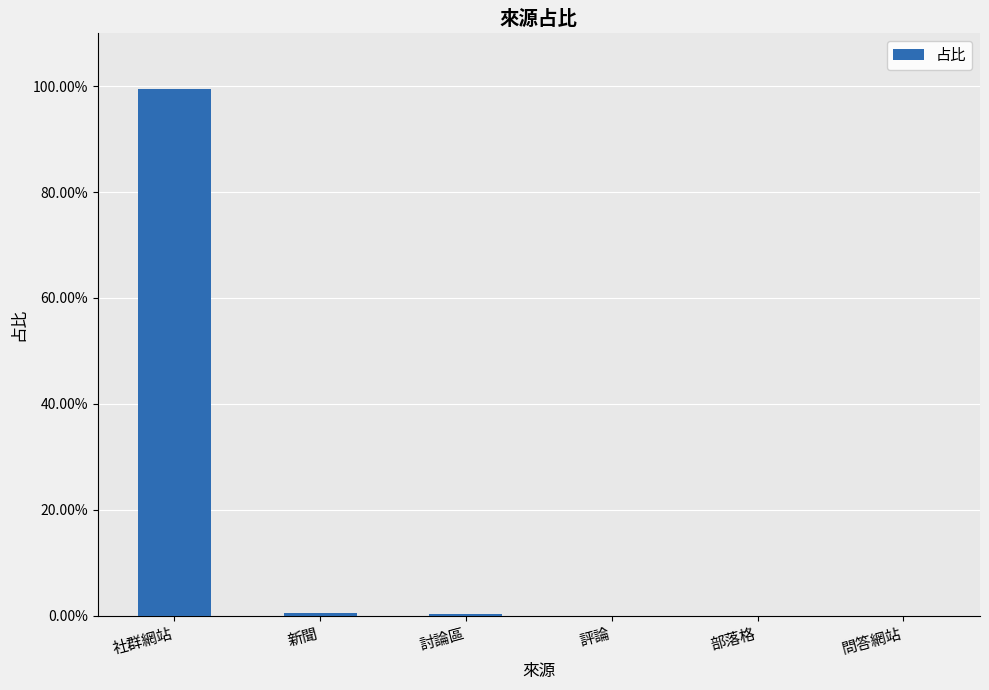

How many values exceed 0?

3